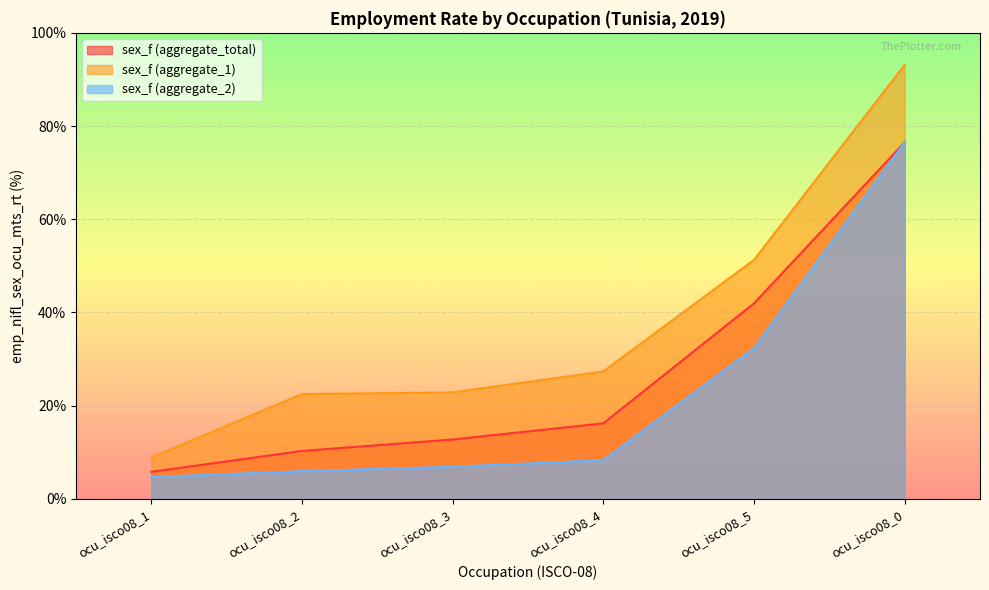

At which label does sex_f (aggregate_1) reach its peak?

ocu_isco08_0